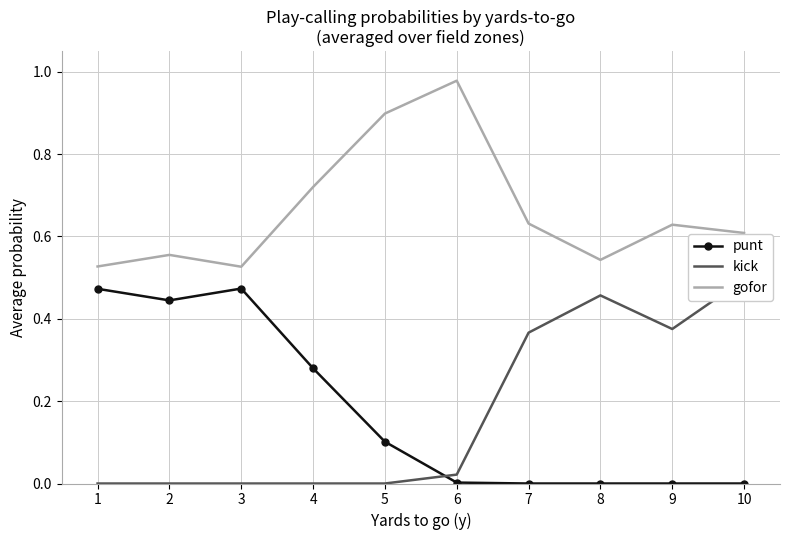

List the labels in order of punt value, largest first.

3, 1, 2, 4, 5, 6, 7, 8, 9, 10